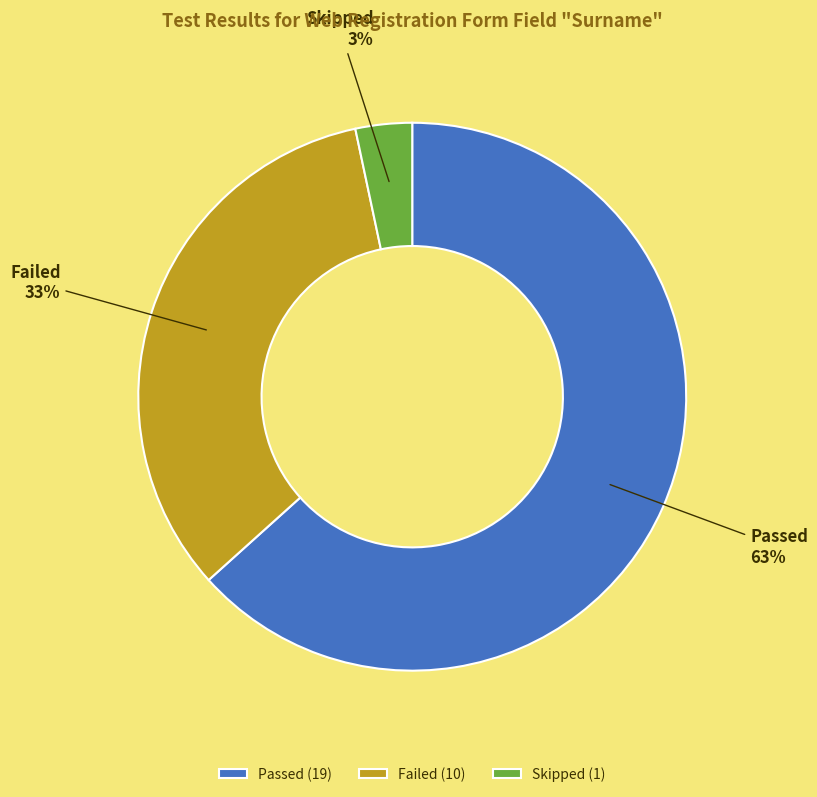

To the nearest percent, what is the combined percentage of Passed and Failed?

97%